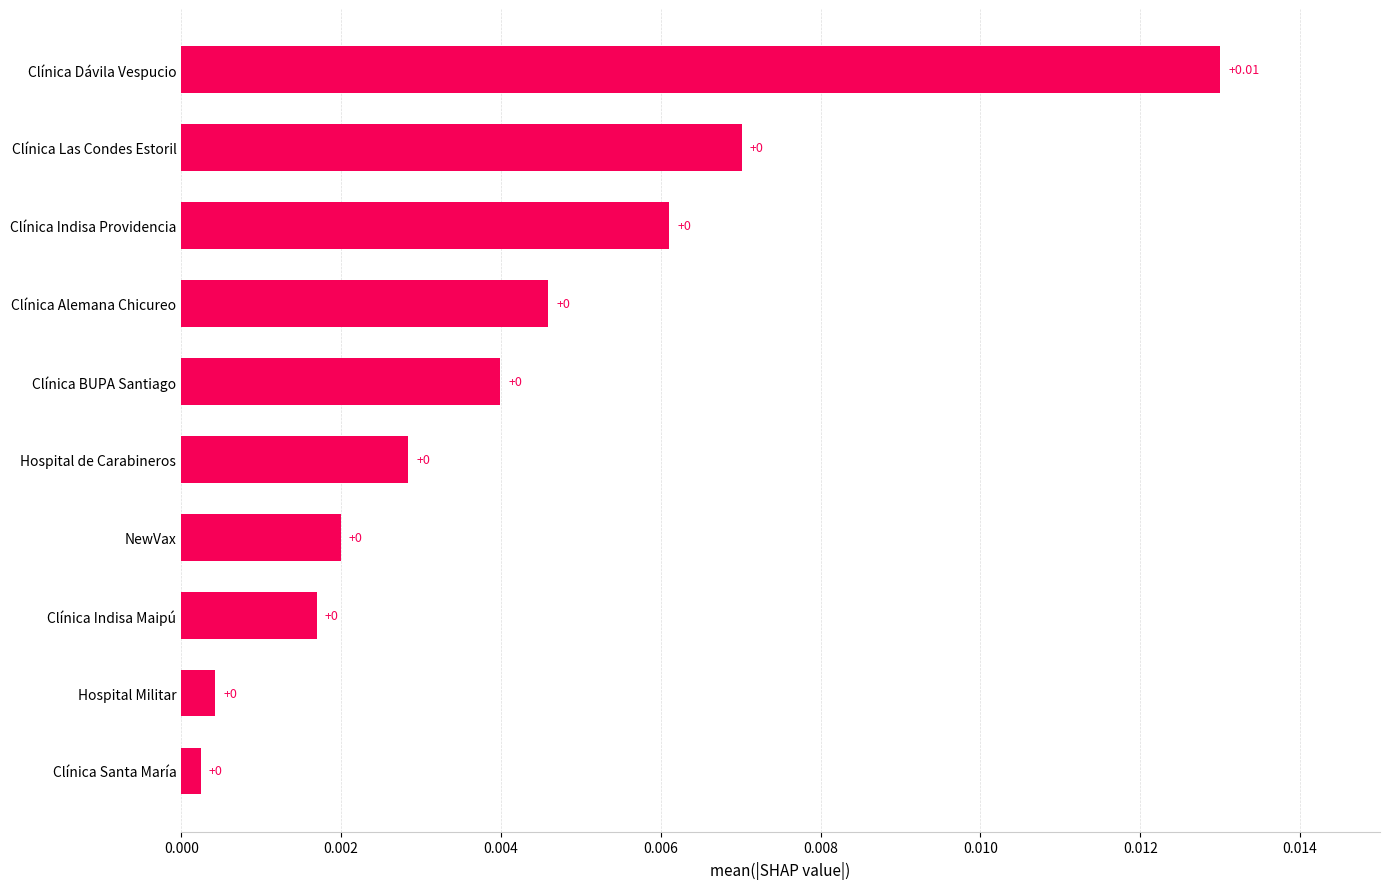

Between Clínica Las Condes Estoril and Clínica Indisa Maipú, which is larger?

Clínica Las Condes Estoril